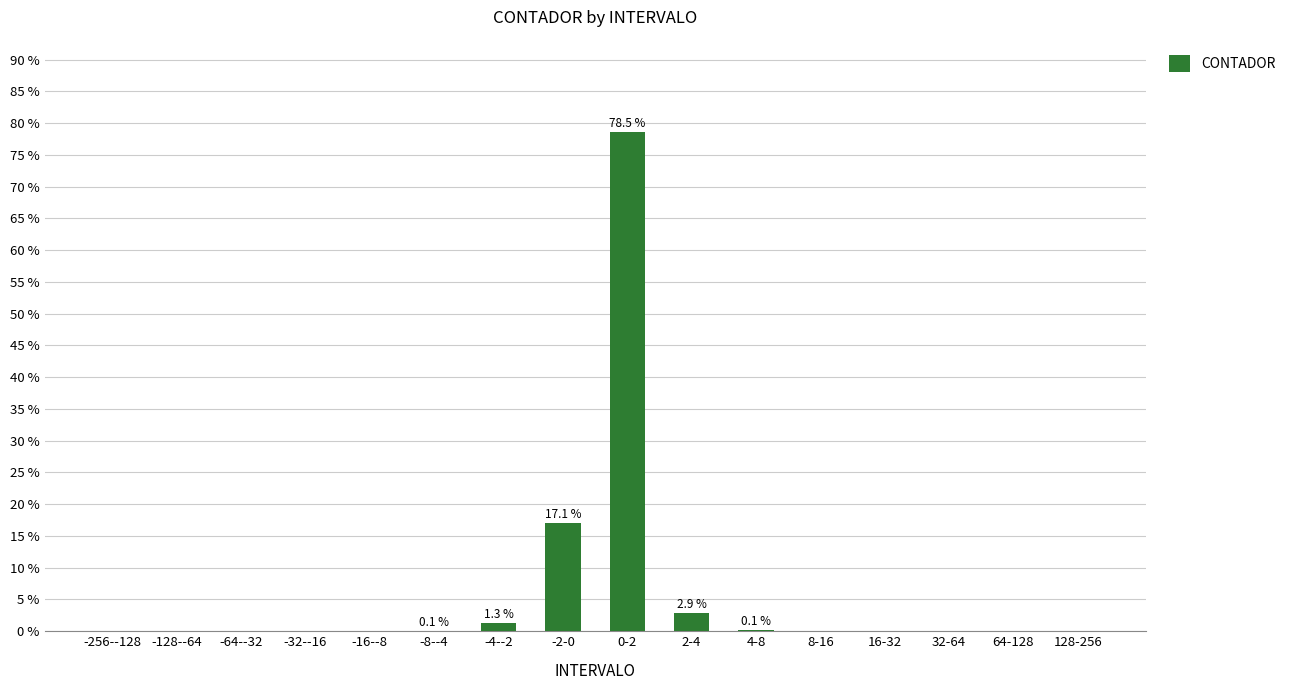

How many categories are shown in the chart?

16